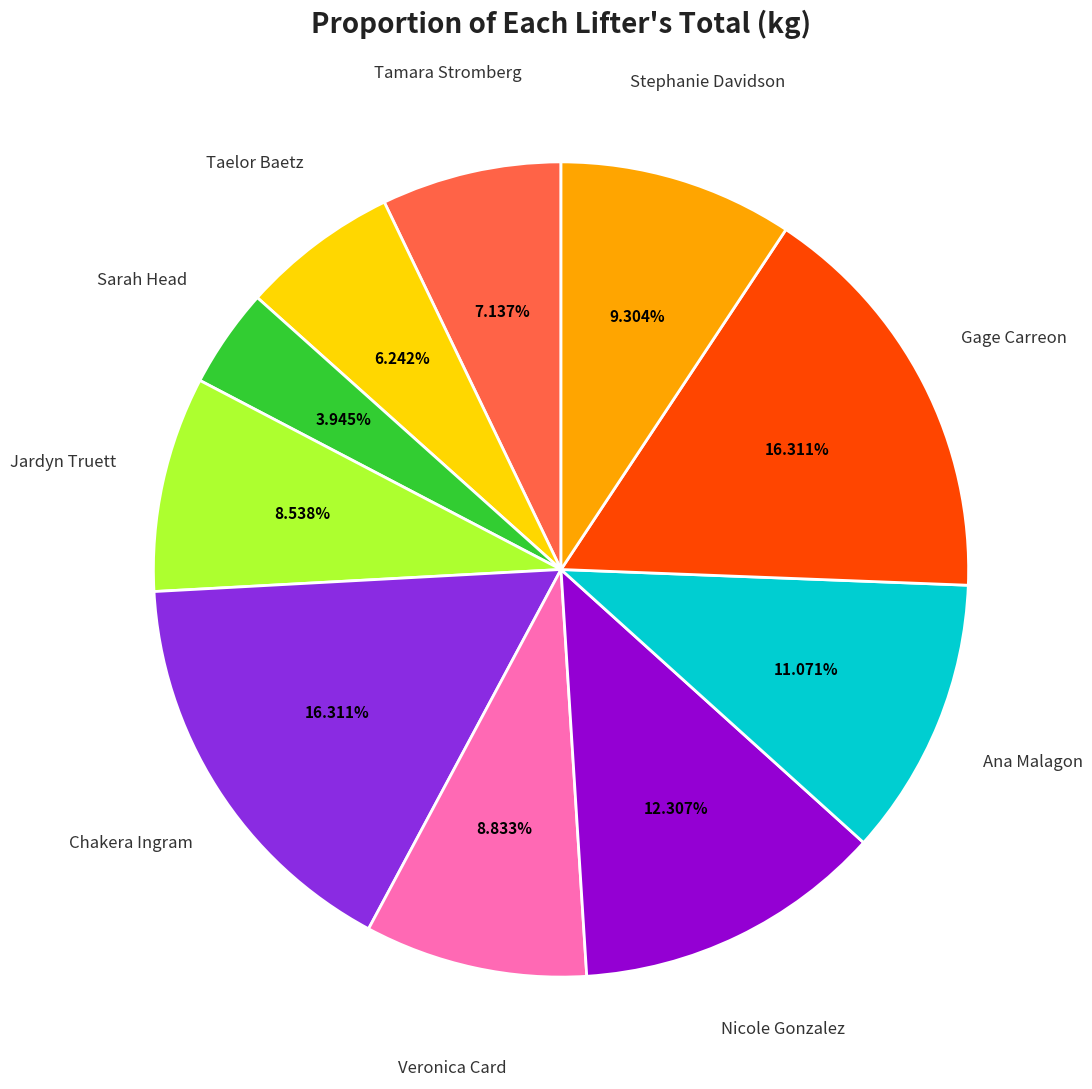

Is there any slice that represents more than half of the pie?

No